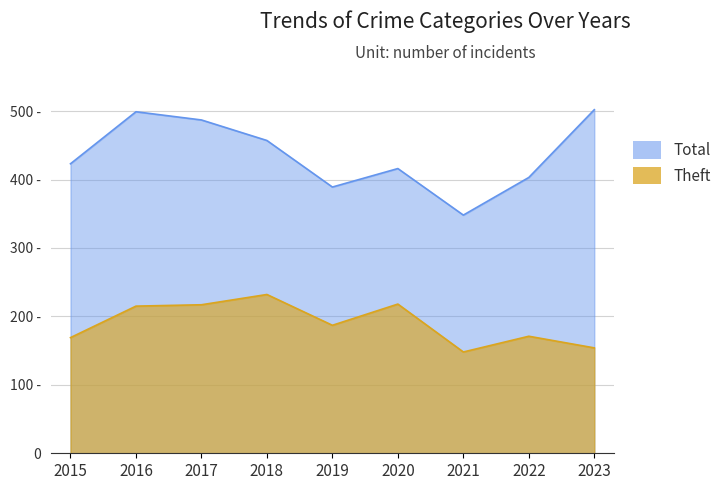

How many lines are shown in the chart?

2